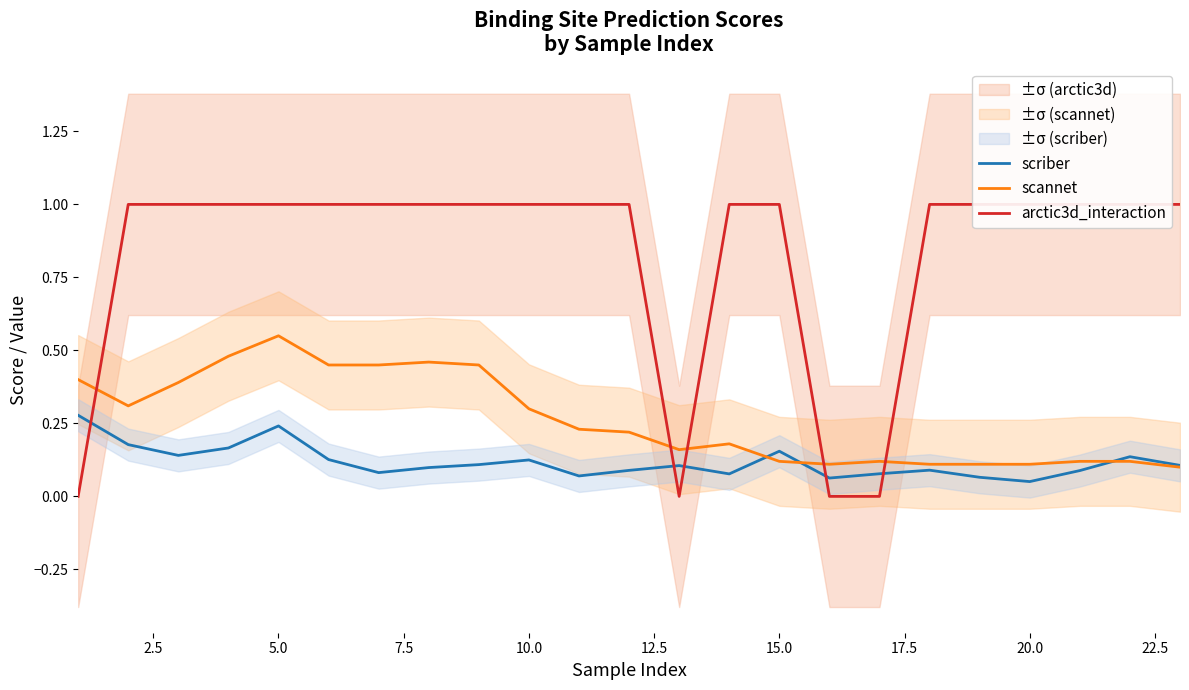

What are all the series names shown in the legend?

scriber, scannet, arctic3d_interaction